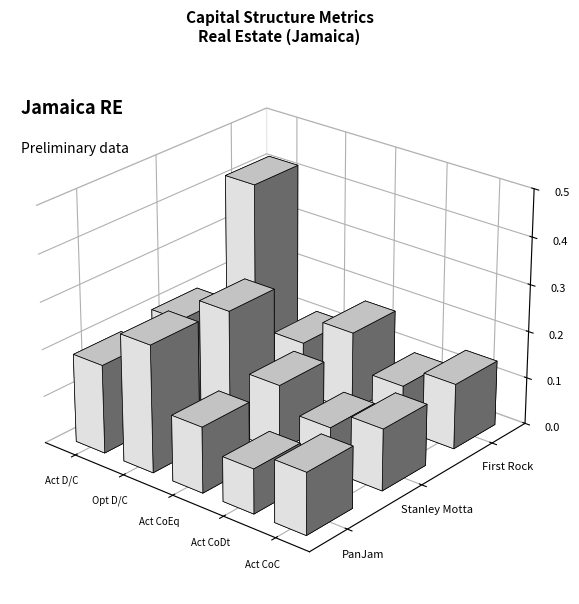

Which series has the largest range (max minus min)?

First Rock Real Estate